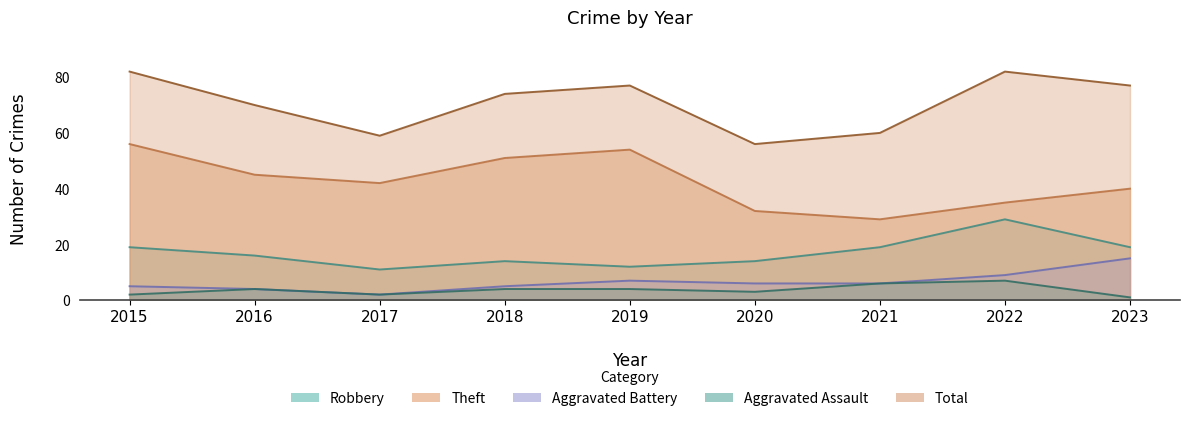

At 2020, list the series in order from smallest to largest.

Aggravated Assault, Aggravated Battery, Robbery, Theft, Total